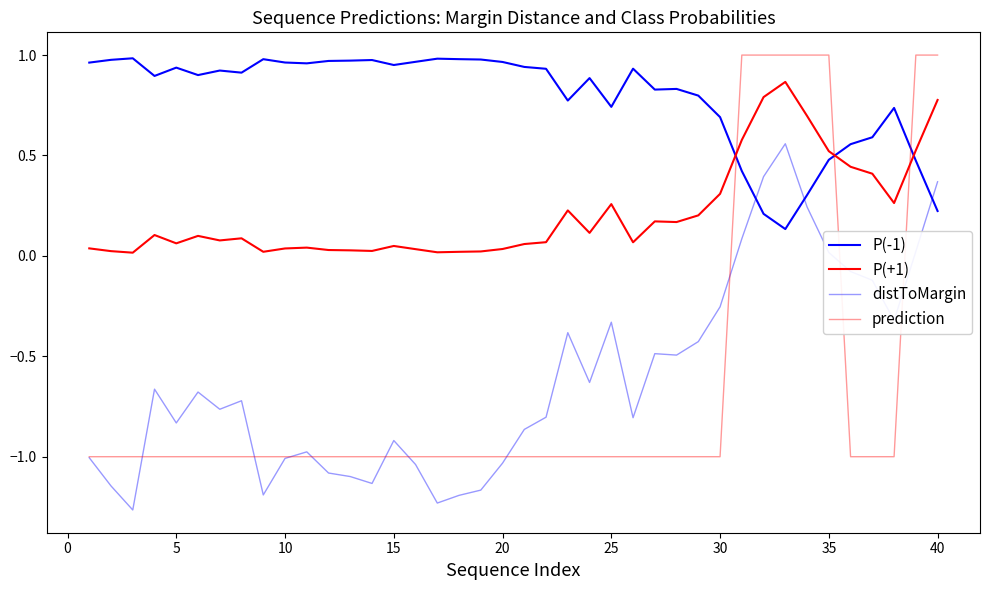

How many categories are shown in the chart?

40